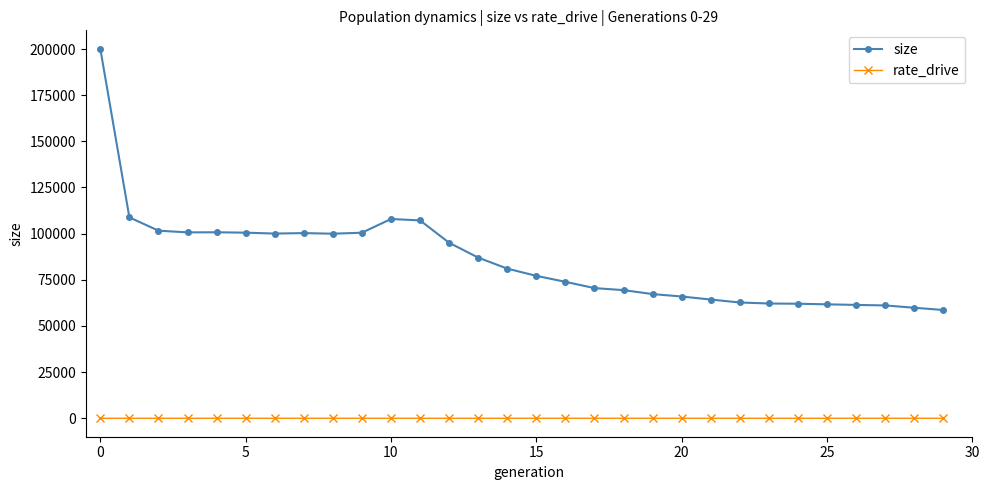

True or false: rate_drive and size cross at least once.

False